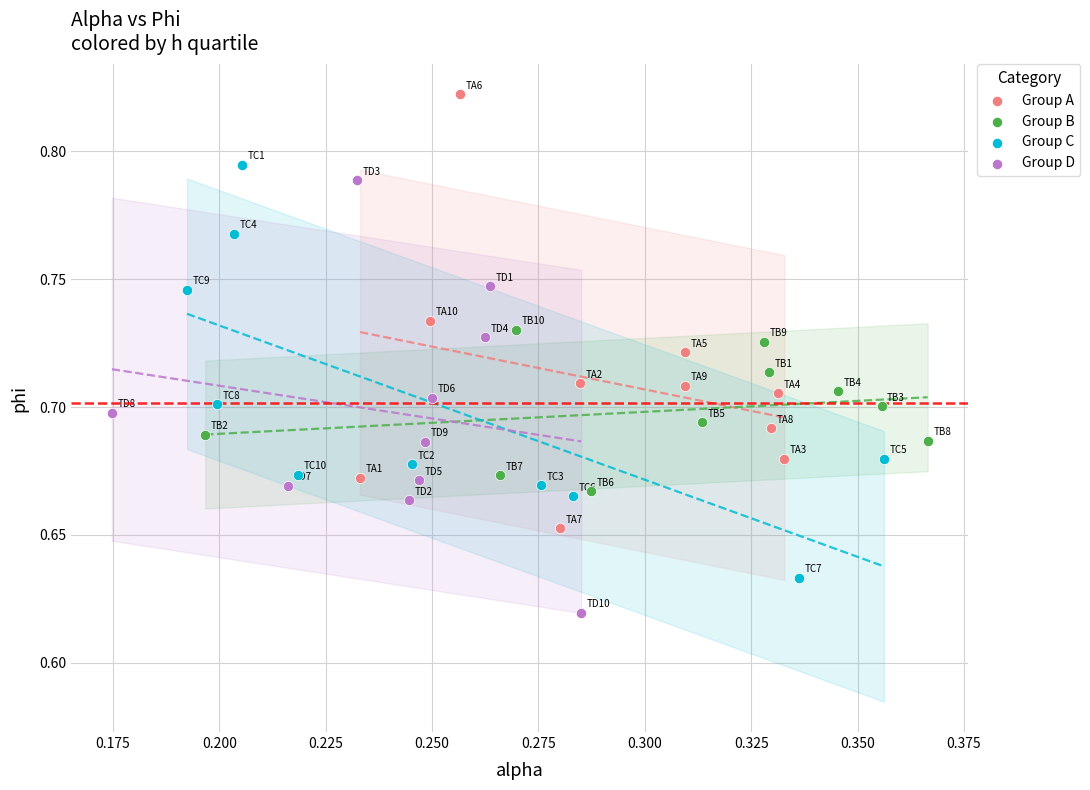

Which series reaches the maximum Y coordinate?

Group A